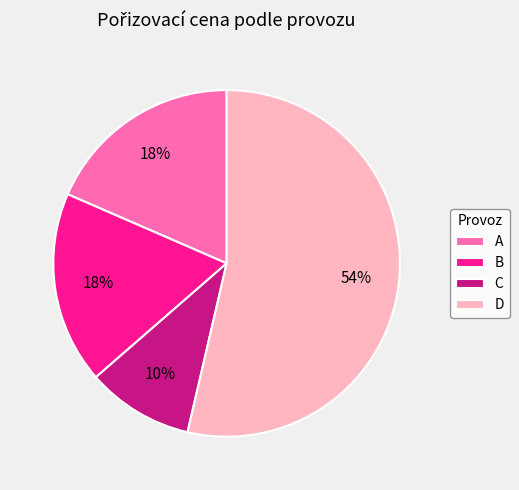

Approximately how many times larger is the value at A compared to D?

0.3